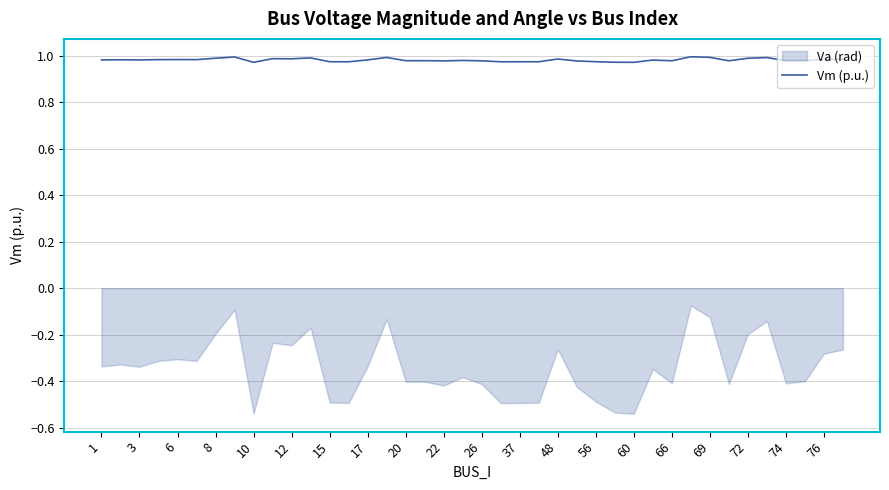

What is the sum of the values at 33 and 20?

2.0